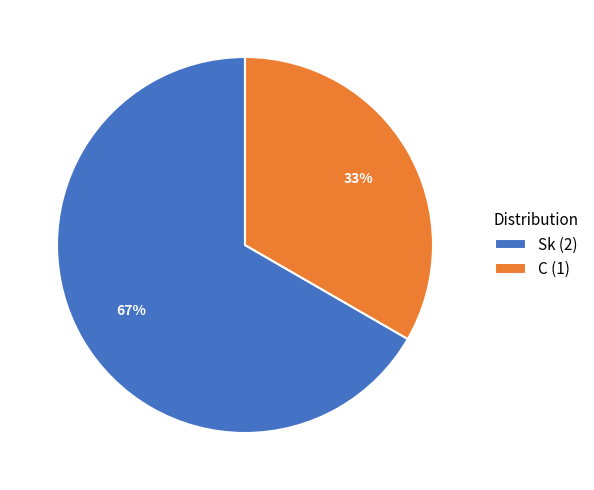

Combined, do C and Sk account for over 50%?

Yes